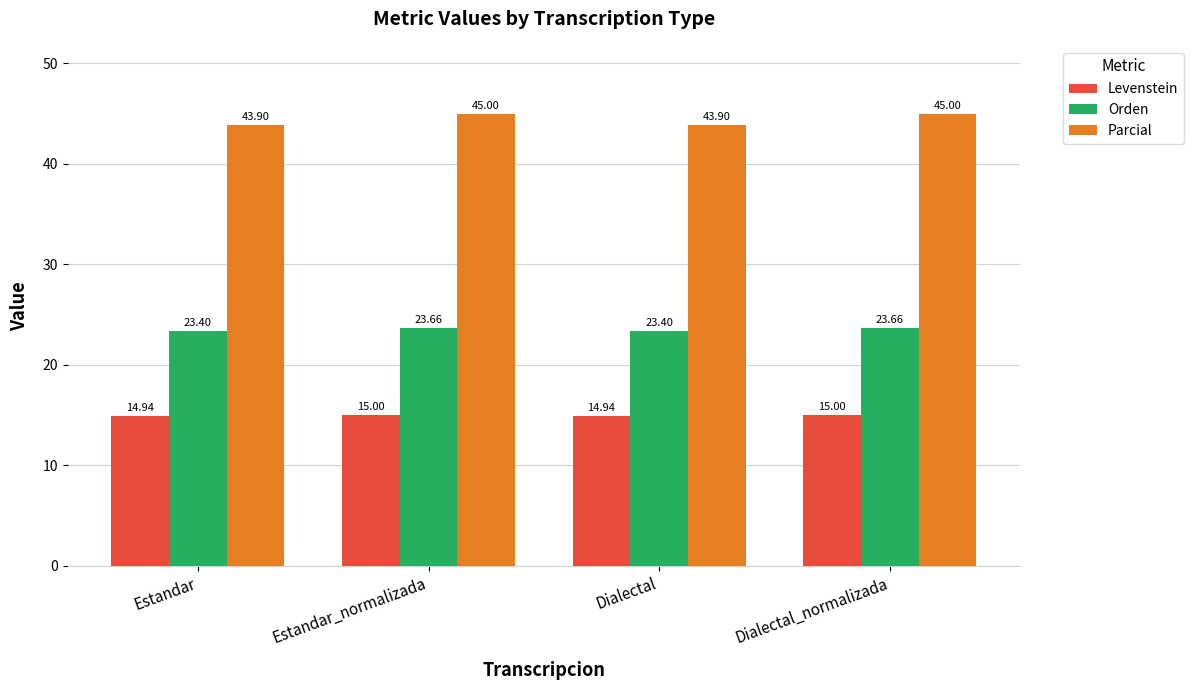

What is the total value across all series at Estandar?

82.2